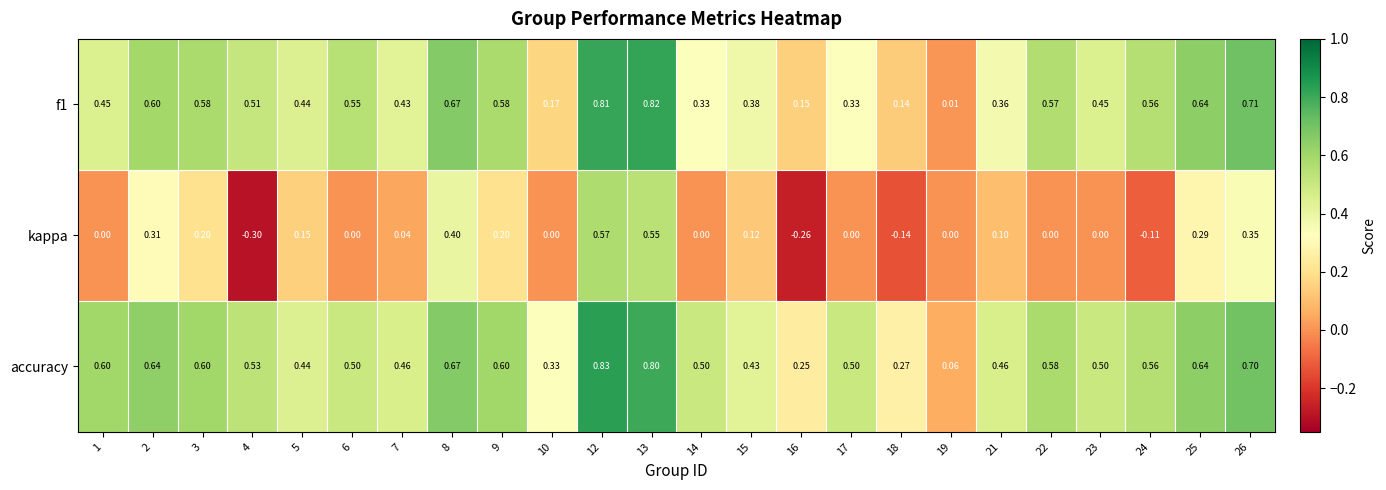

Which series has the largest range (max minus min)?

kappa